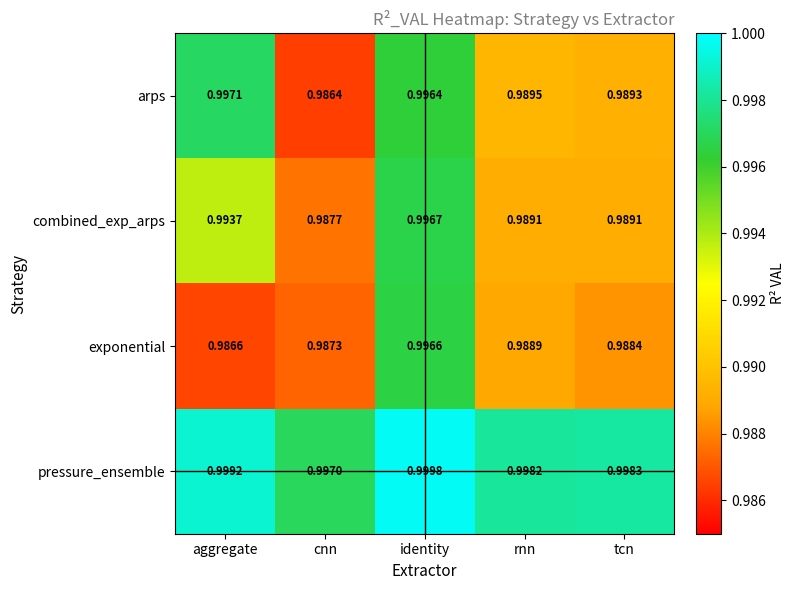

At aggregate, list the series in order from largest to smallest.

pressure_ensemble, arps, combined_exp_arps, exponential